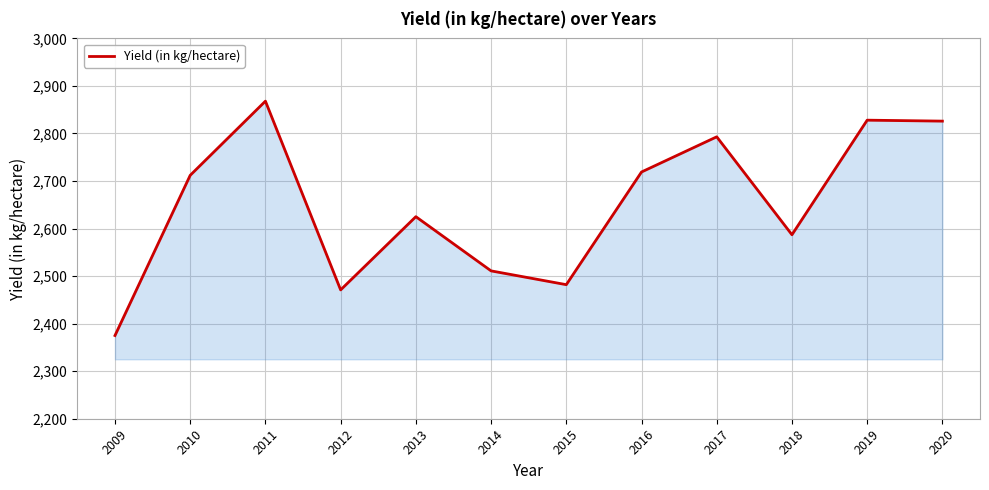

What is the change in value from 2009 to 2013?

+250